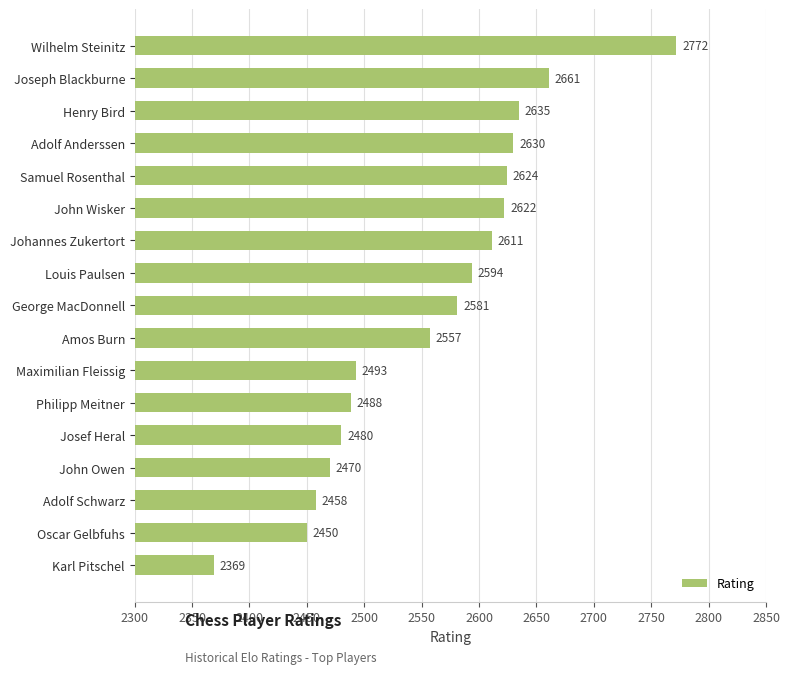

Reading bottom to top, list all the values displayed in this chart.

Karl Pitschel=2369	Oscar Gelbfuhs=2450	Adolf Schwarz=2458	John Owen=2470	Josef Heral=2480	Philipp Meitner=2488	Maximilian Fleissig=2493	Amos Burn=2557	George MacDonnell=2581	Louis Paulsen=2594	Johannes Zukertort=2611	John Wisker=2622	Samuel Rosenthal=2624	Adolf Anderssen=2630	Henry Bird=2635	Joseph Blackburne=2661	Wilhelm Steinitz=2772